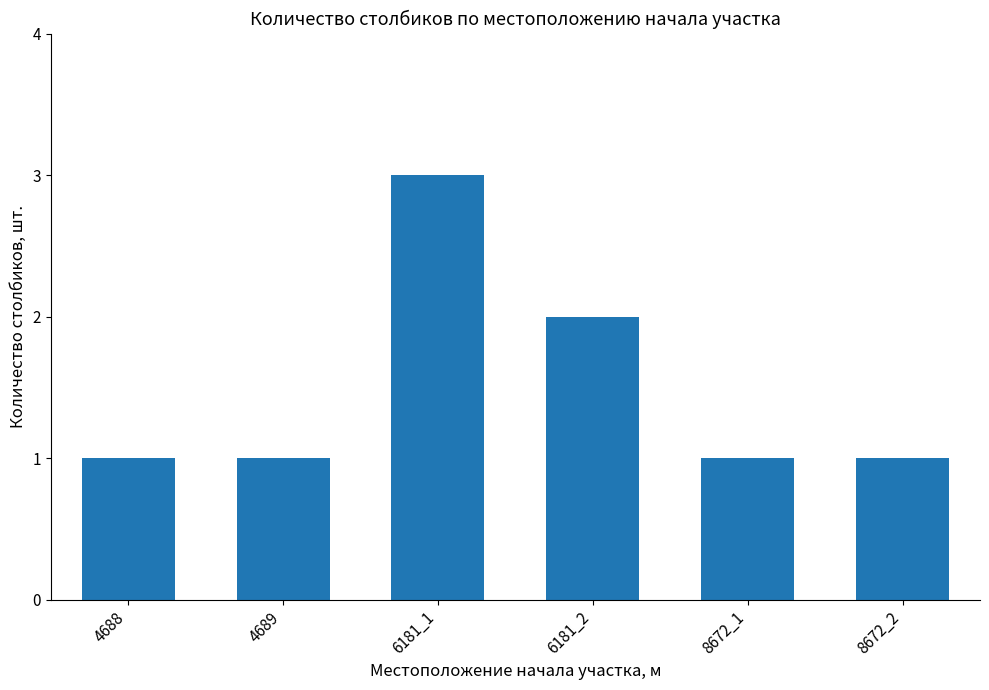

Are the bars grouped side by side (vs. stacked)?

No